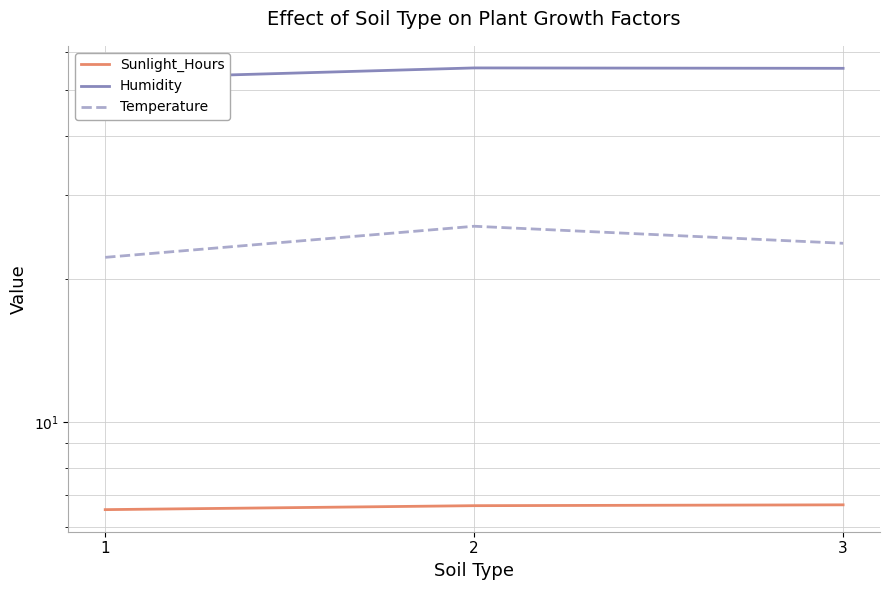

Is it true that Sunlight_Hours equals 9.5 at 1?

False